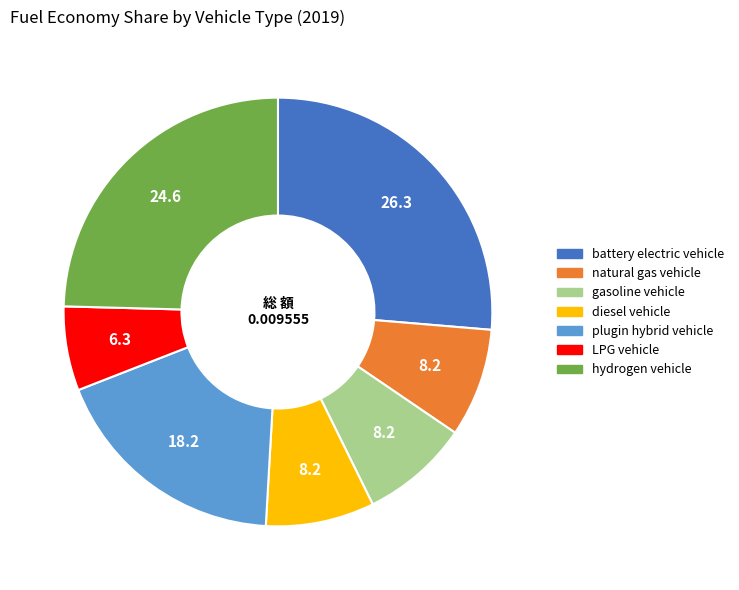

Is there a majority slice in this chart?

No